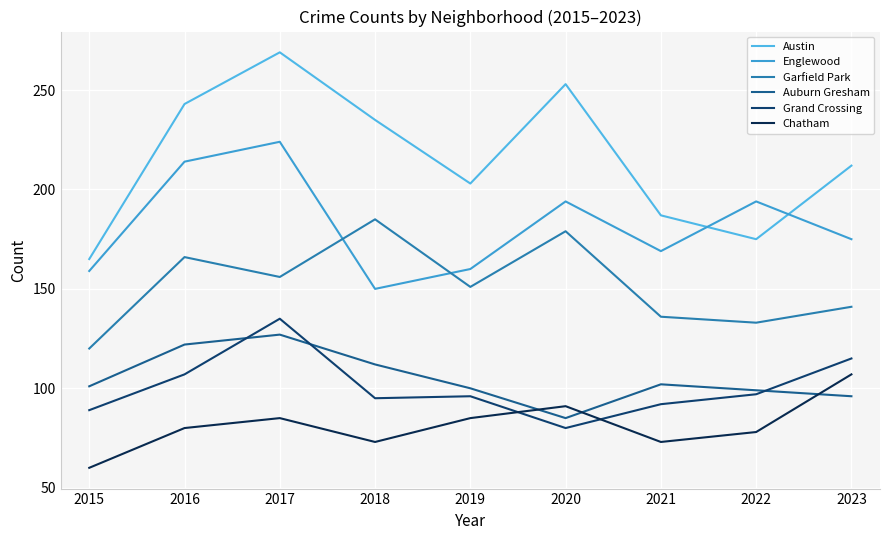

In Grand Crossing, how many points are higher than both neighbors (excluding endpoints)?

2